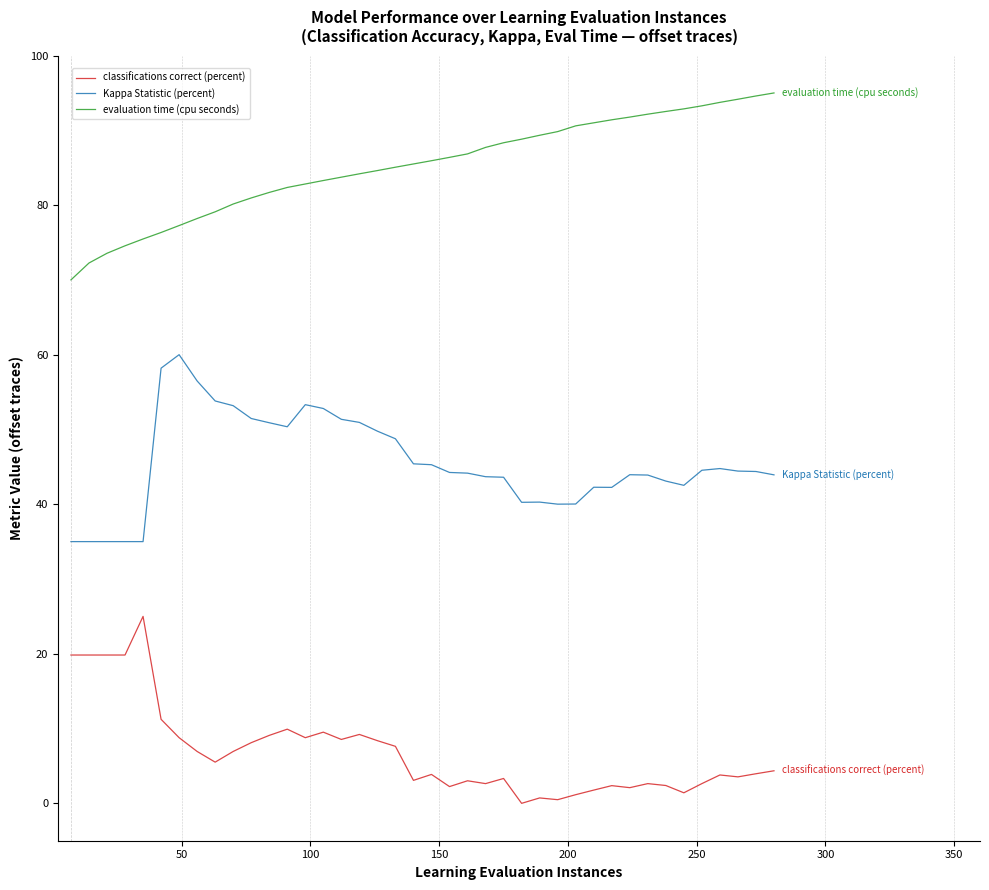

What is the minimum value for evaluation time (cpu seconds)?

70.0